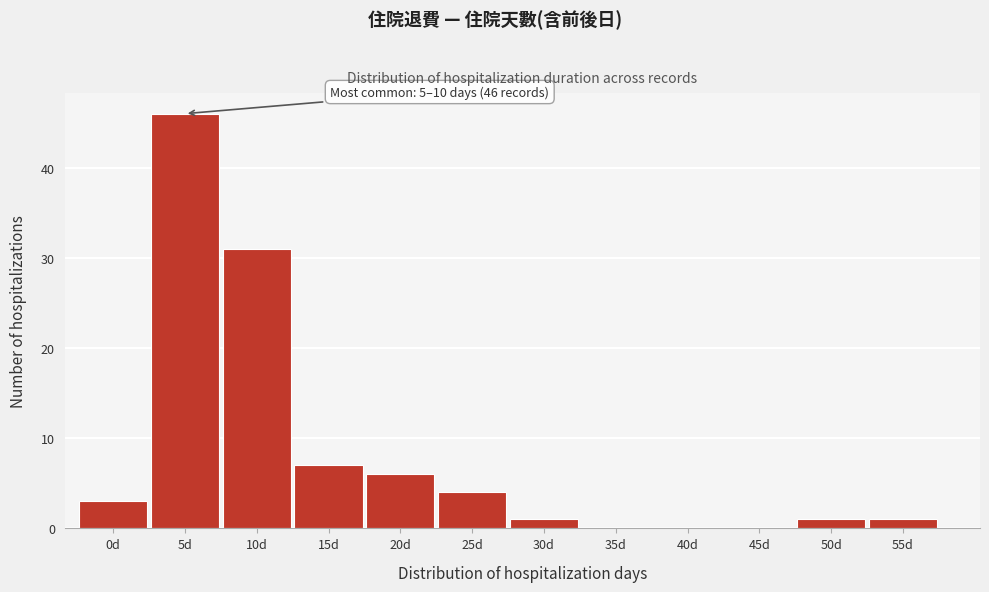

Reading right to left, list all the values displayed in this chart.

55d=1	50d=1	45d=0	40d=0	35d=0	30d=1	25d=4	20d=6	15d=7	10d=31	5d=46	0d=3